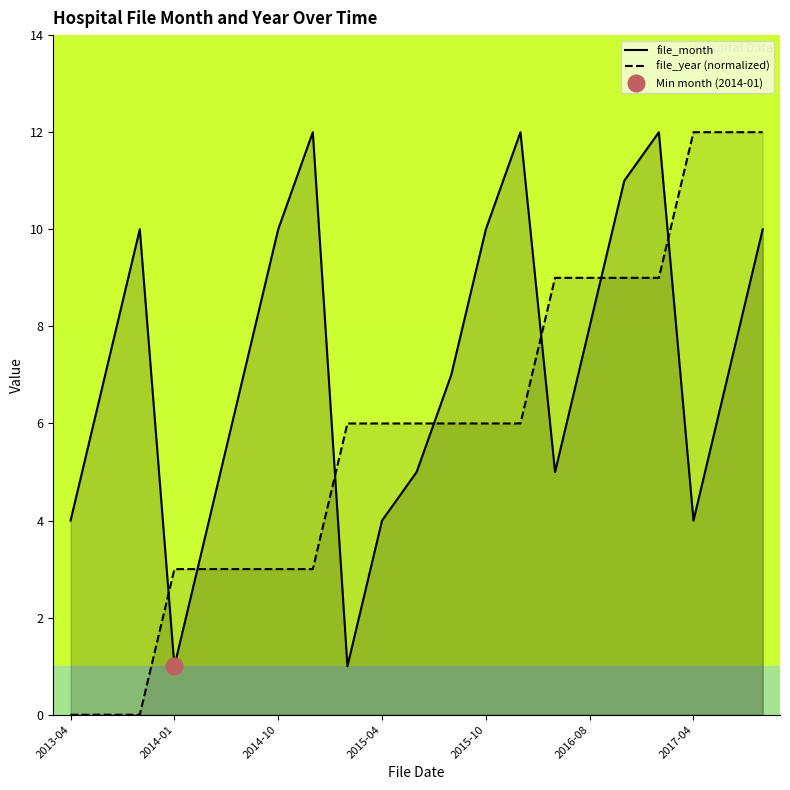

Rank the series by their maximum value, from lowest to highest.

file_month, file_year (normalized)